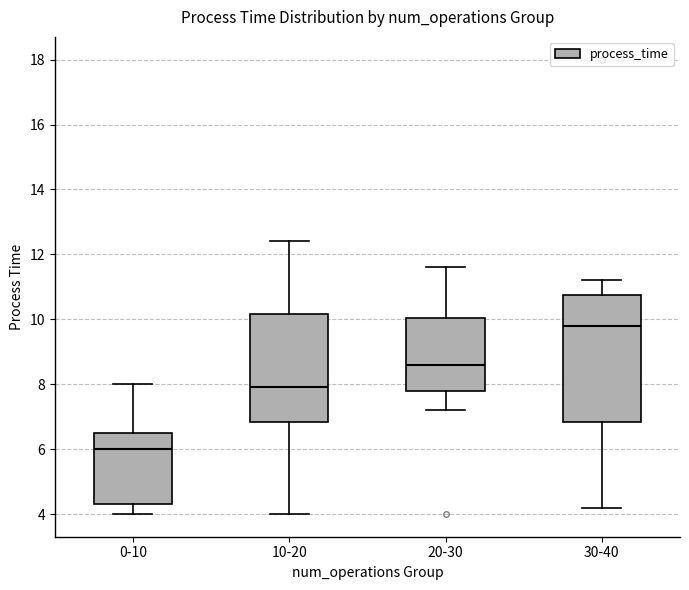

Reading left to right, transcribe this box plot: for each box, give where its median line is, the range the box spans, and where its two whiskers end, as read against the y-axis. The values are not printed on the chart, so give them approximately, as read against the axis.

0-10: median 6.0, box 4.4 to 6.6, whiskers 4.0 to 8.0
10-20: median 8.0, box 6.8 to 10.2, whiskers 4.0 to 12.4
20-30: median 8.6, box 7.8 to 10.0, whiskers 7.2 to 11.6
30-40: median 9.8, box 6.8 to 10.8, whiskers 4.2 to 11.2